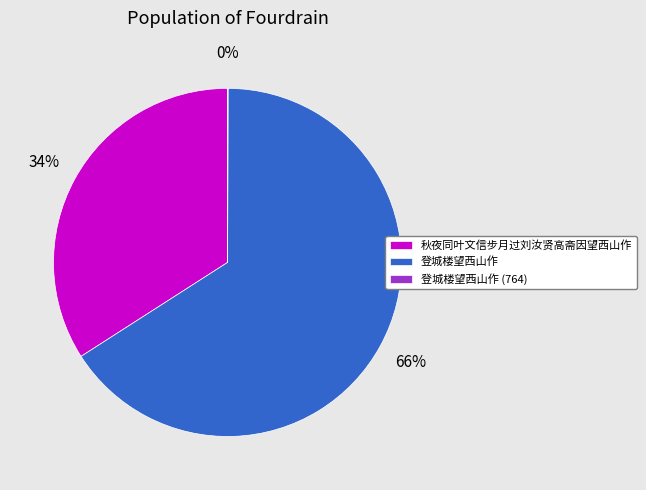

To the nearest percent, what is the difference between the largest and smallest slice percentages?

66%